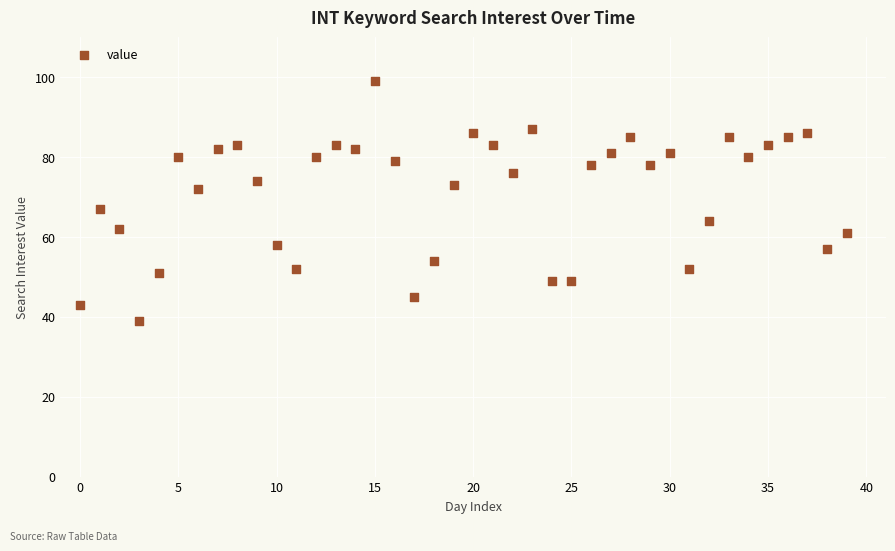

What is the range of Y values (max minus min)?

60